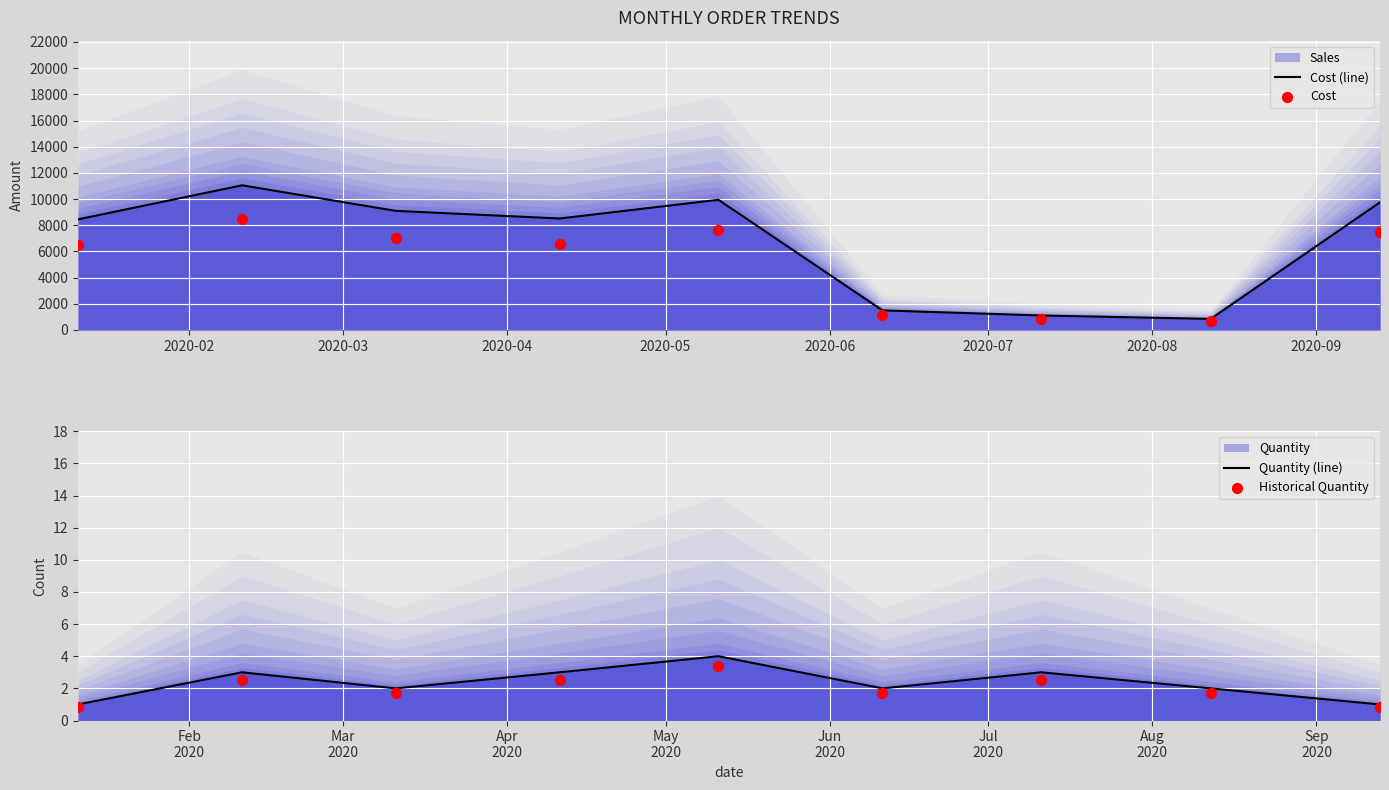

Which series contains the lowest Y value?

Historical Quantity